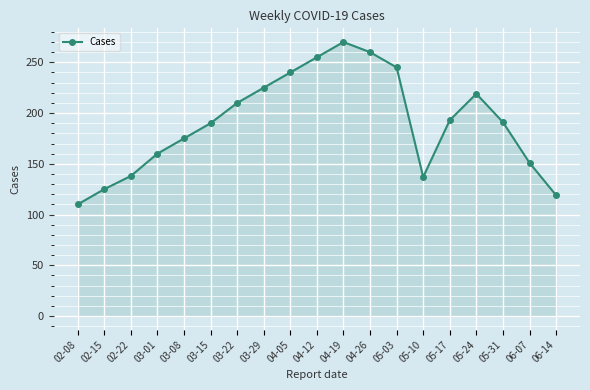

Which label corresponds to the largest value in the chart?

04-19